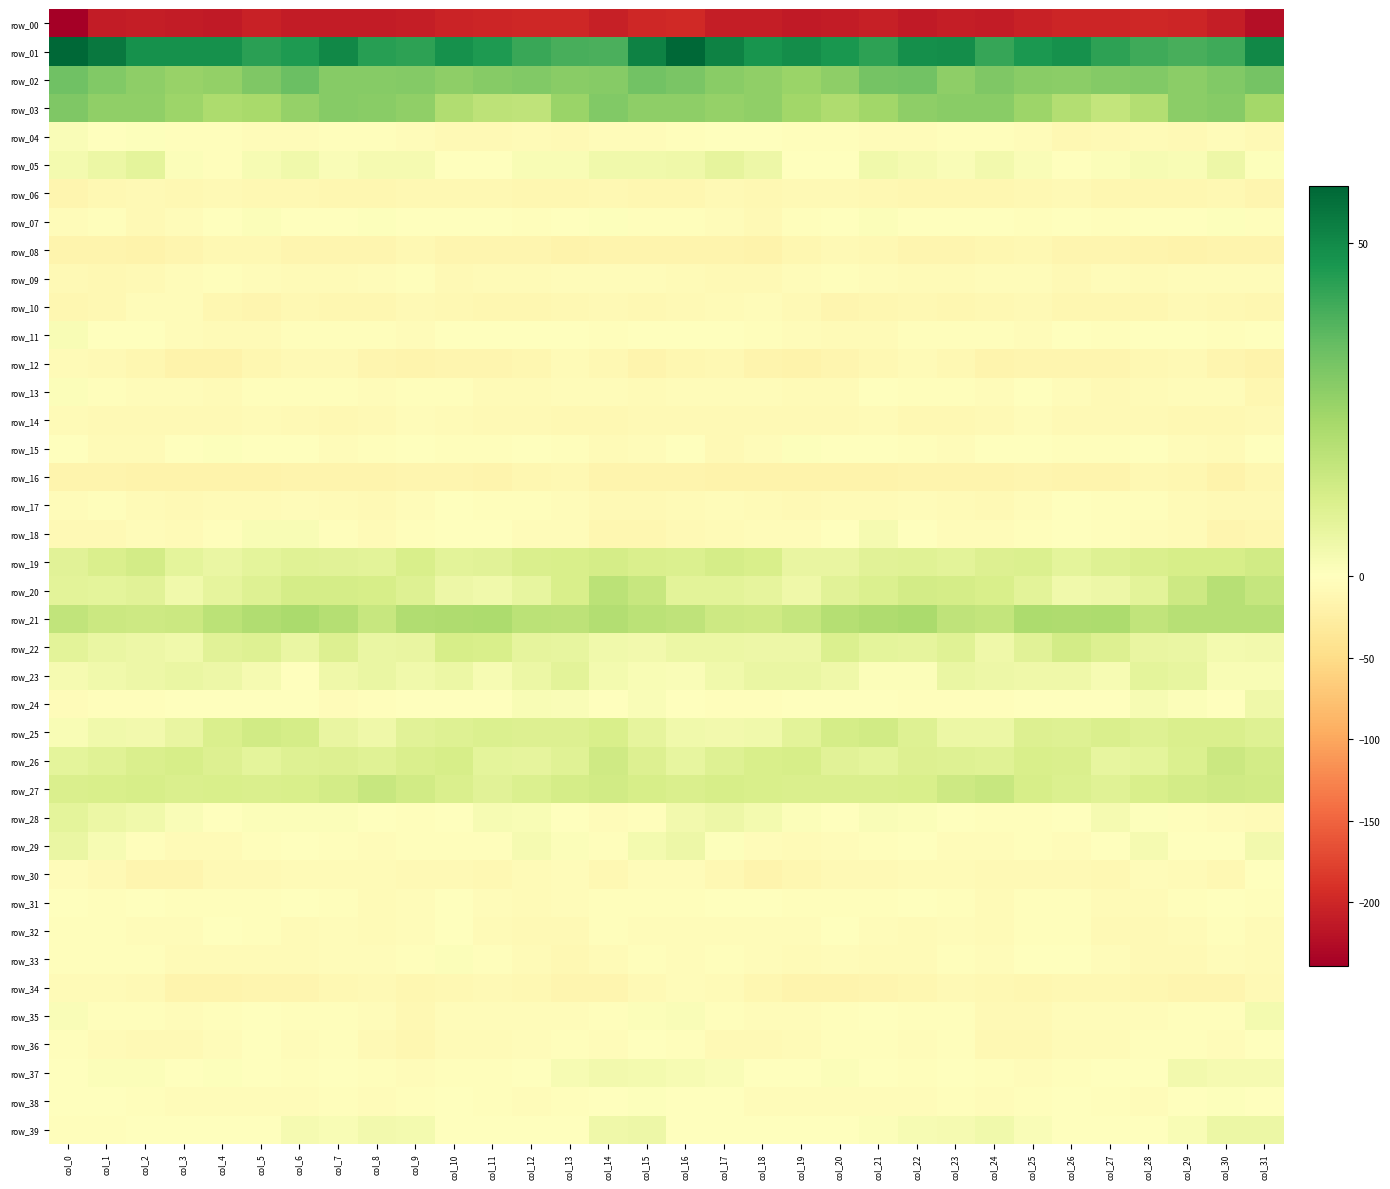

At which label does row_31 first exceed -2?

col_0